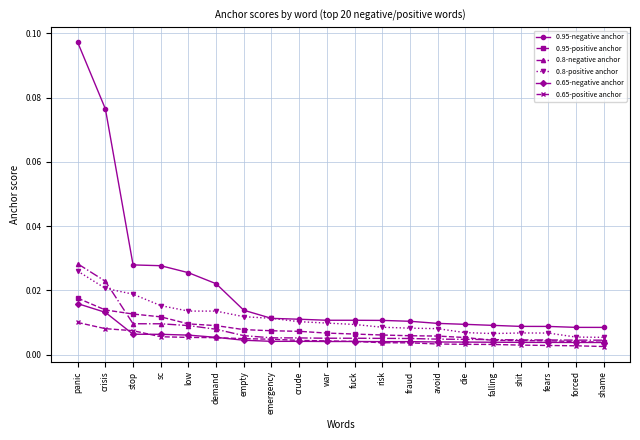

Which series has the widest spread of values?

0.95-negative anchor